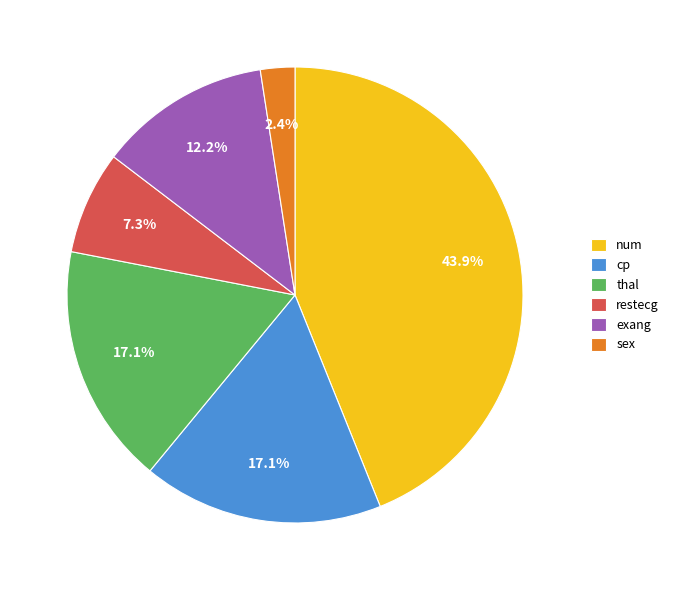

Combined, do cp and exang account for over 50%?

No